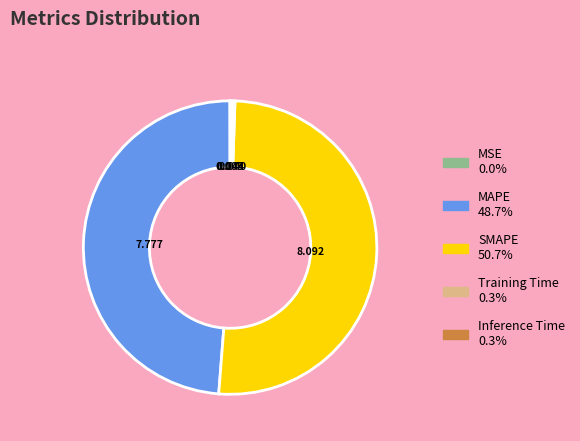

Which slice is the largest?

SMAPE